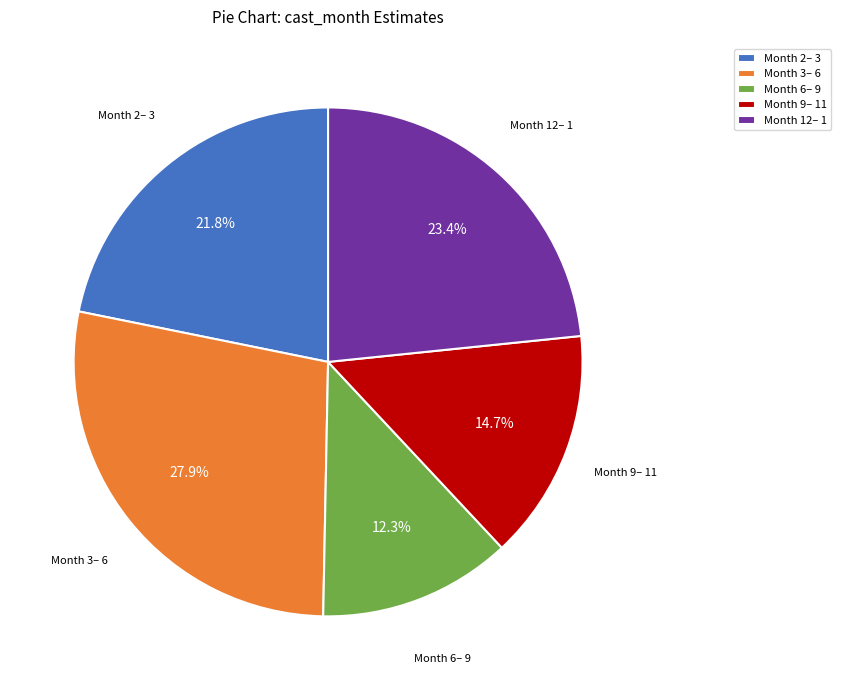

Between Month 12– 1 and Month 3– 6, which is larger?

Month 3– 6